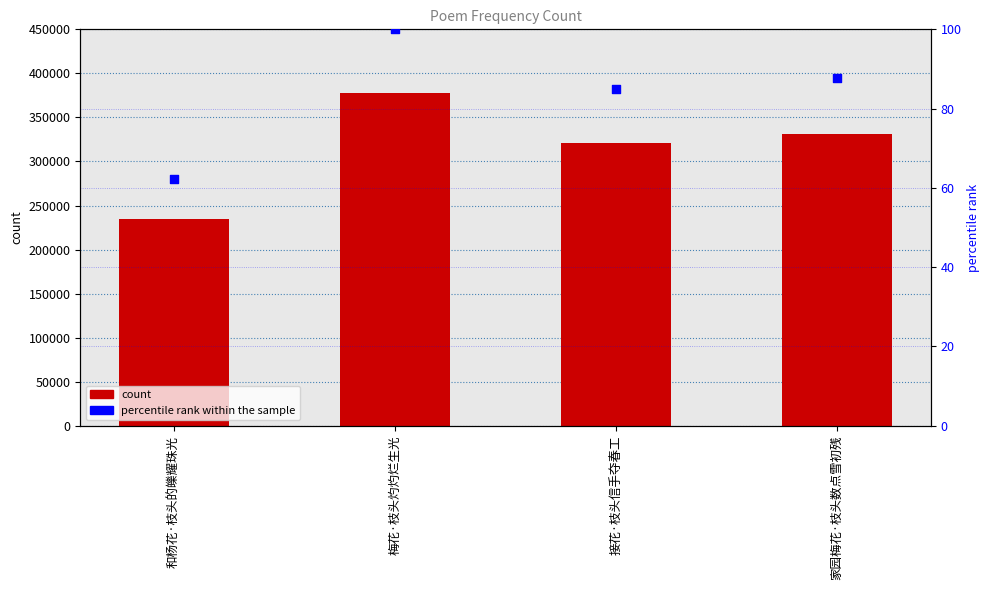

At which category is the sum across all series the highest?

梅花·枝头灼灼烂生光